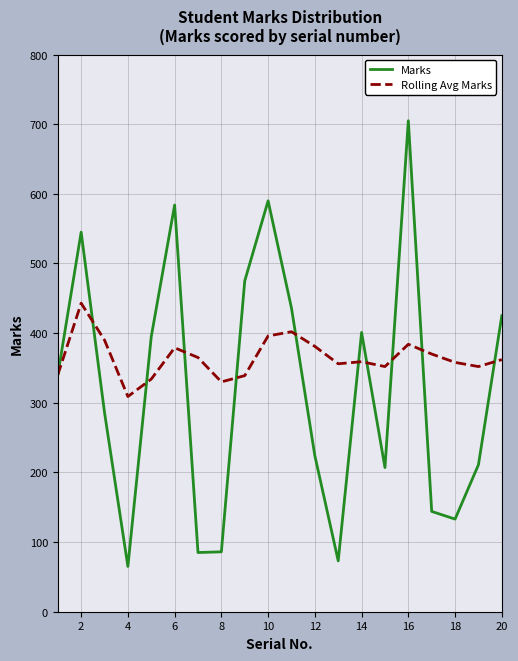

In Rolling Avg Marks, how many points are higher than both neighbors (excluding endpoints)?

5